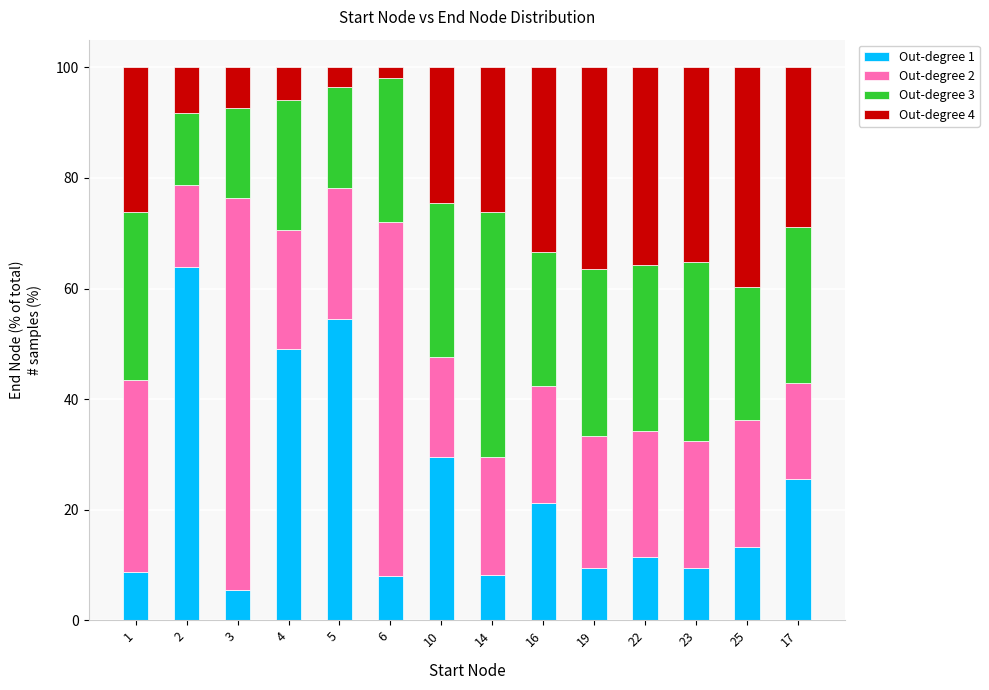

Count the number of data series in this chart.

4